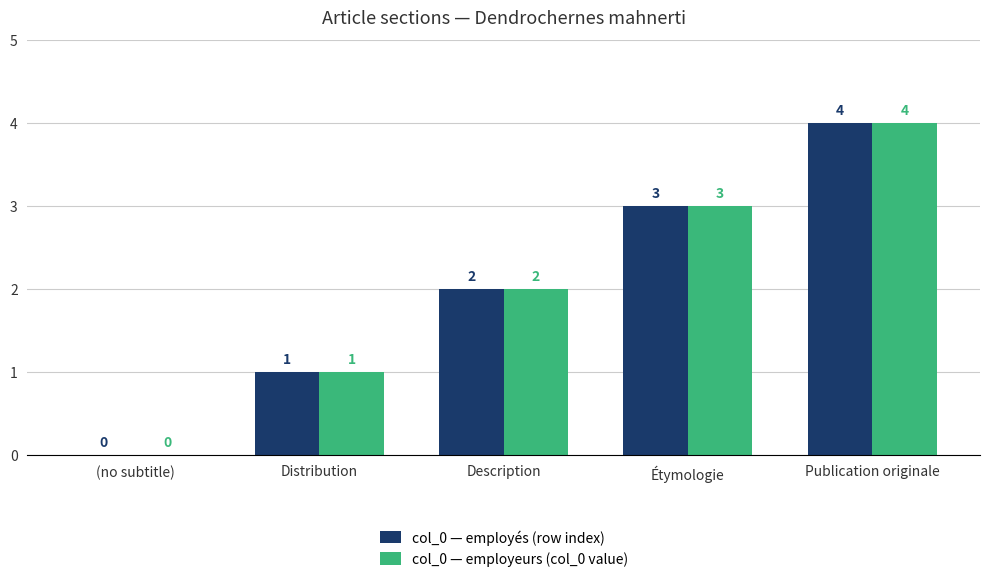

What is the sum of all col_0 — employés (row index) values?

10